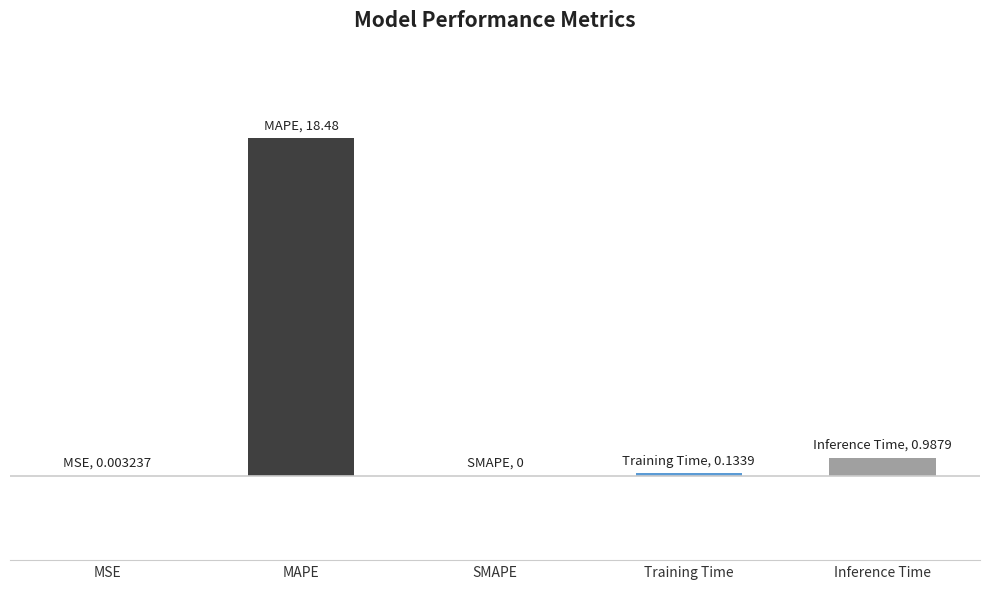

What is the difference between the second highest and minimum values?

1.0